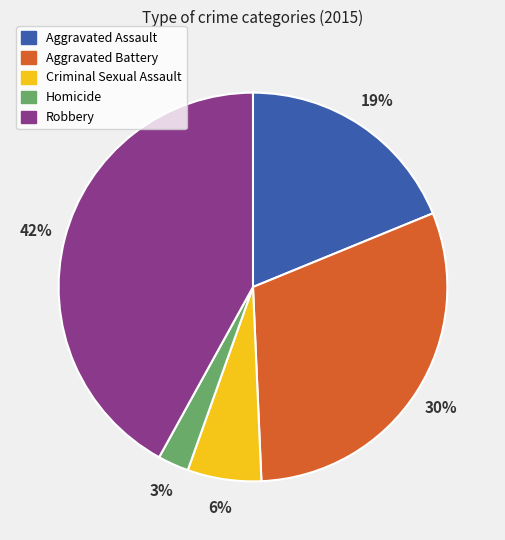

Which slice is the smallest?

Homicide